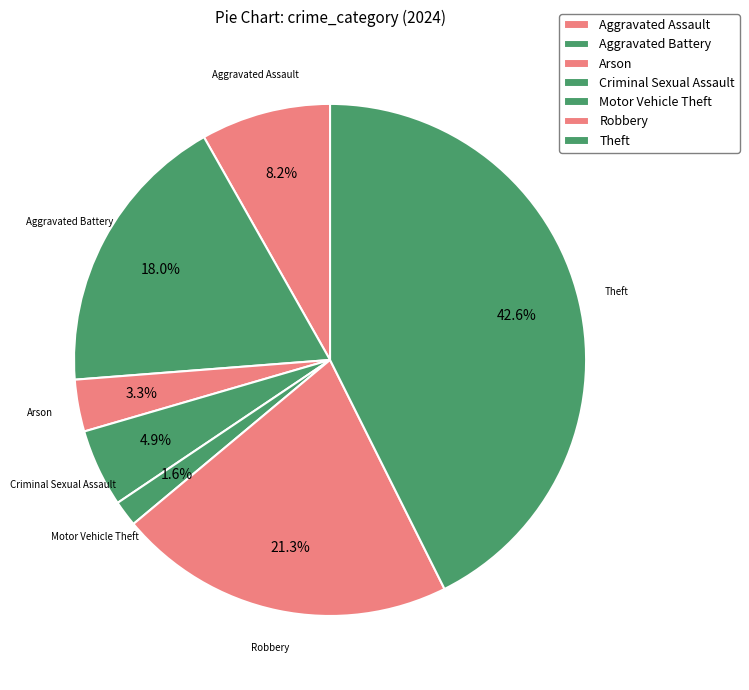

Count the number of slices in the pie.

7